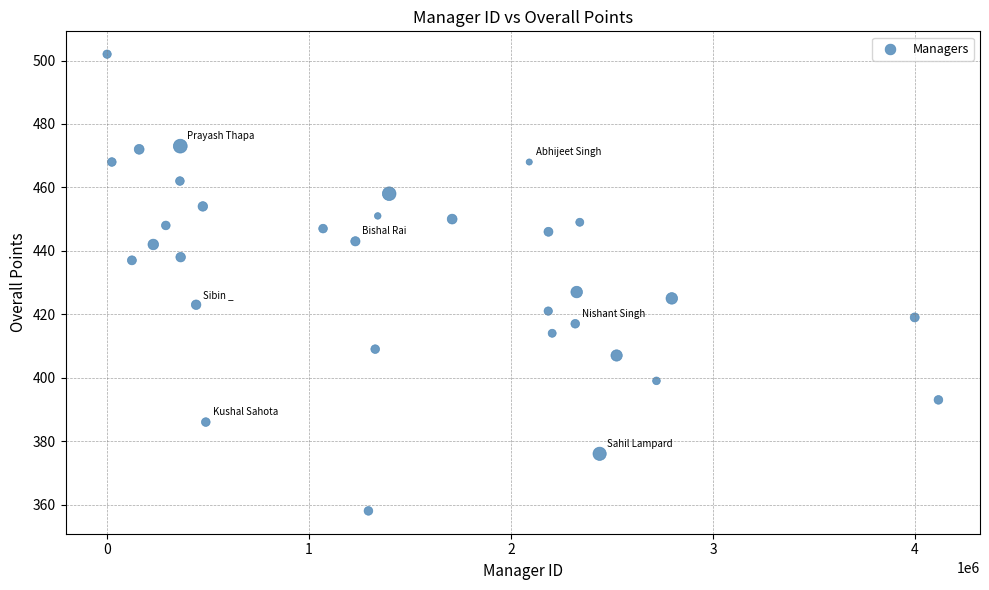

What Y value in the scatter plot is closest to 430?

427